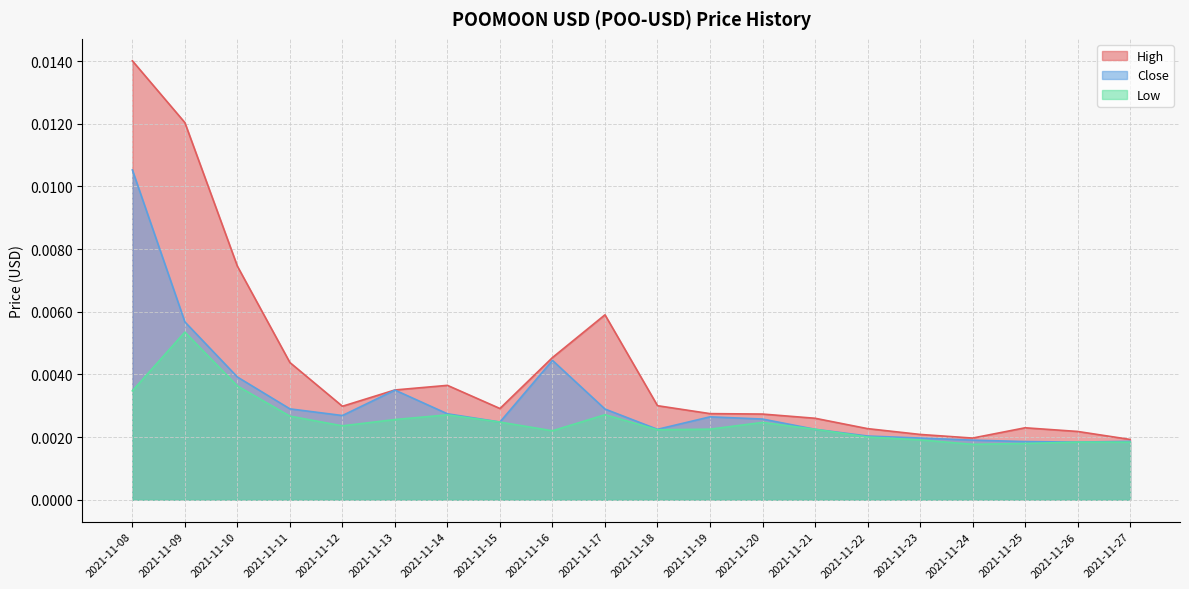

Which category has the lowest value in the High series?

2021-11-27